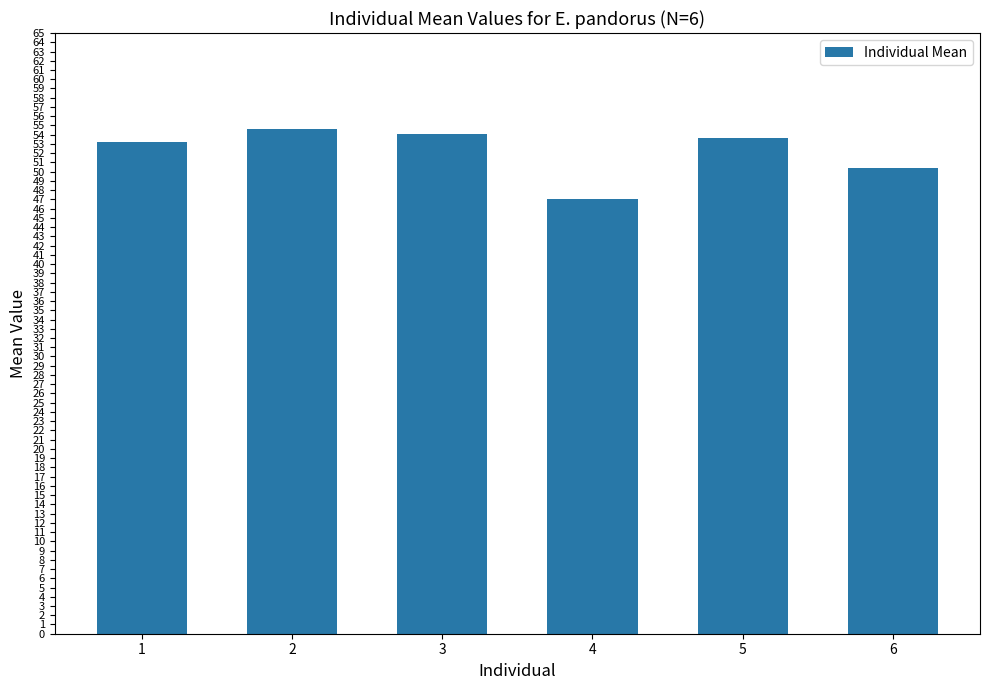

Read the value at 3.

54.1